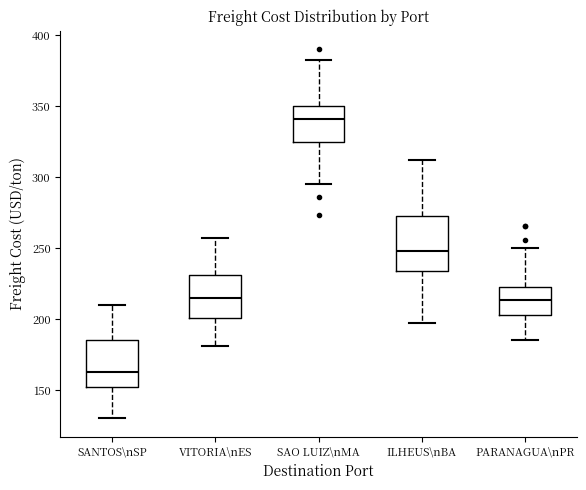

Reading left to right, transcribe this box plot: for each box, give where its median line is, the range the box spans, and where its two whiskers end, as read against the y-axis. The values are not printed on the chart, so give them approximately, as read against the axis.

SANTOS\nSP: median 165, box 150 to 185, whiskers 130 to 210
VITORIA\nES: median 215, box 200 to 230, whiskers 180 to 255
SAO LUIZ\nMA: median 340, box 325 to 350, whiskers 295 to 380
ILHEUS\nBA: median 250, box 235 to 275, whiskers 200 to 310
PARANAGUA\nPR: median 215, box 205 to 225, whiskers 185 to 250